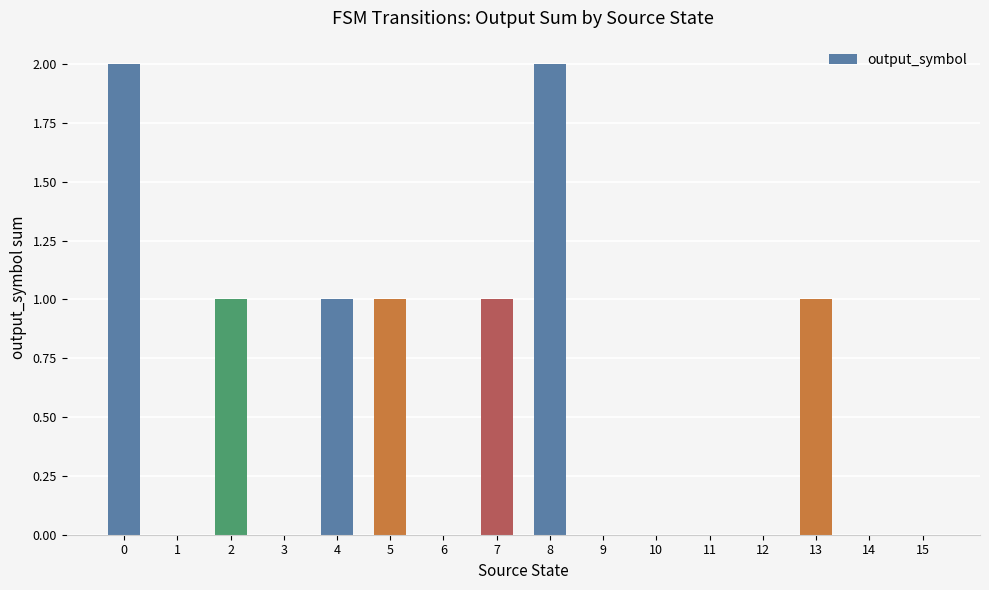

What is the sum of all values?

9